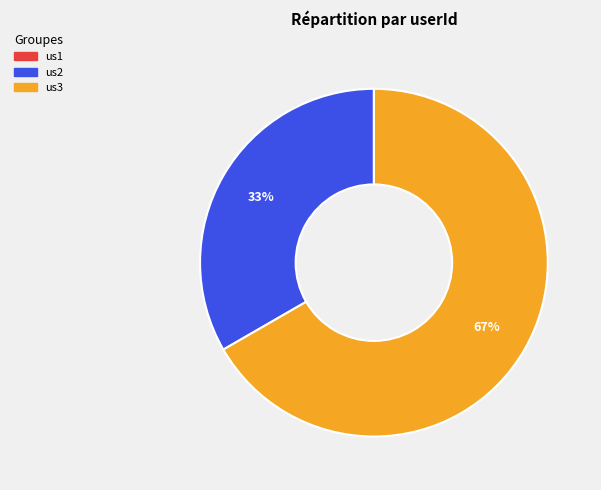

How many slices are in this pie chart?

2